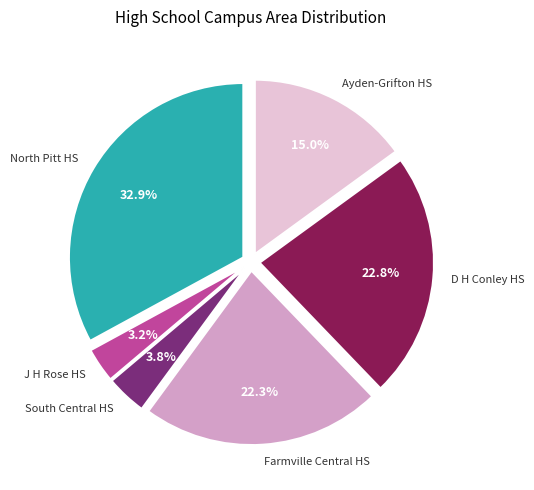

Is there any slice that represents more than half of the pie?

No